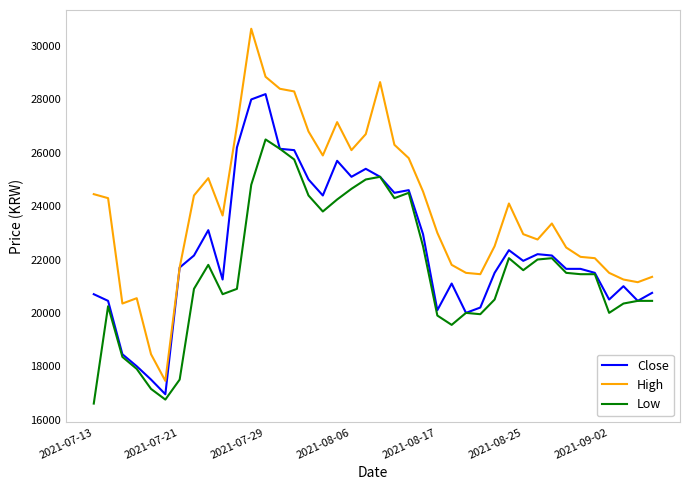

Which series has the widest spread of values?

High